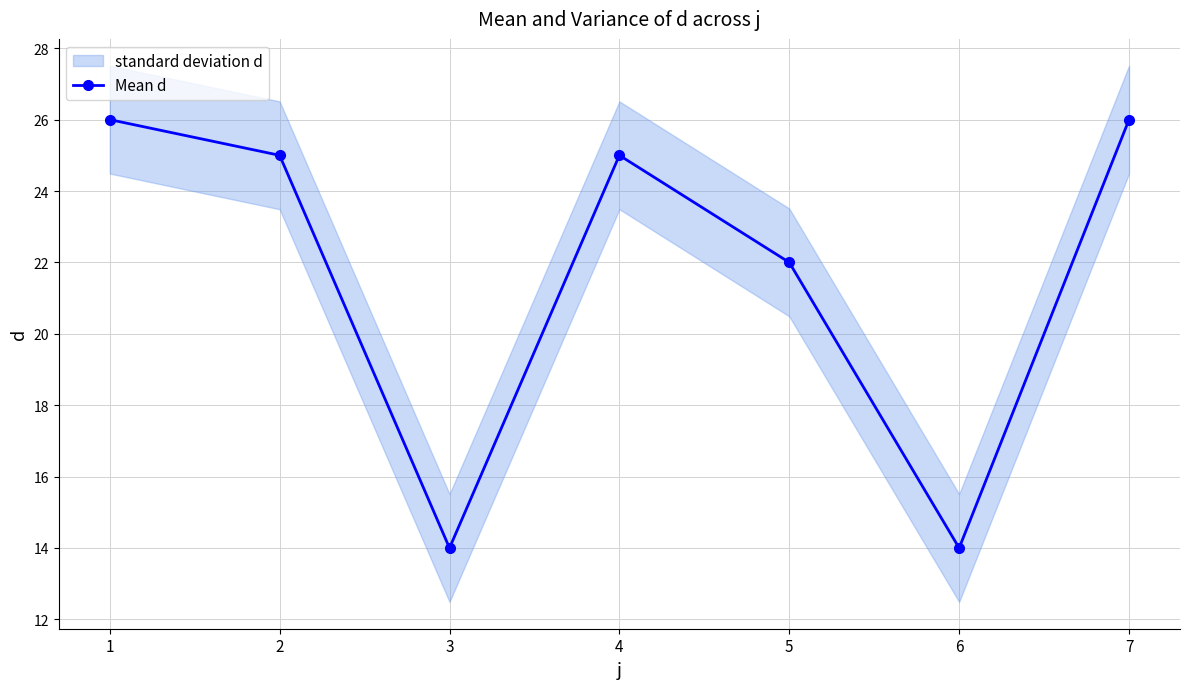

What is the ratio of the value at 3 to the value at 6?

1.0